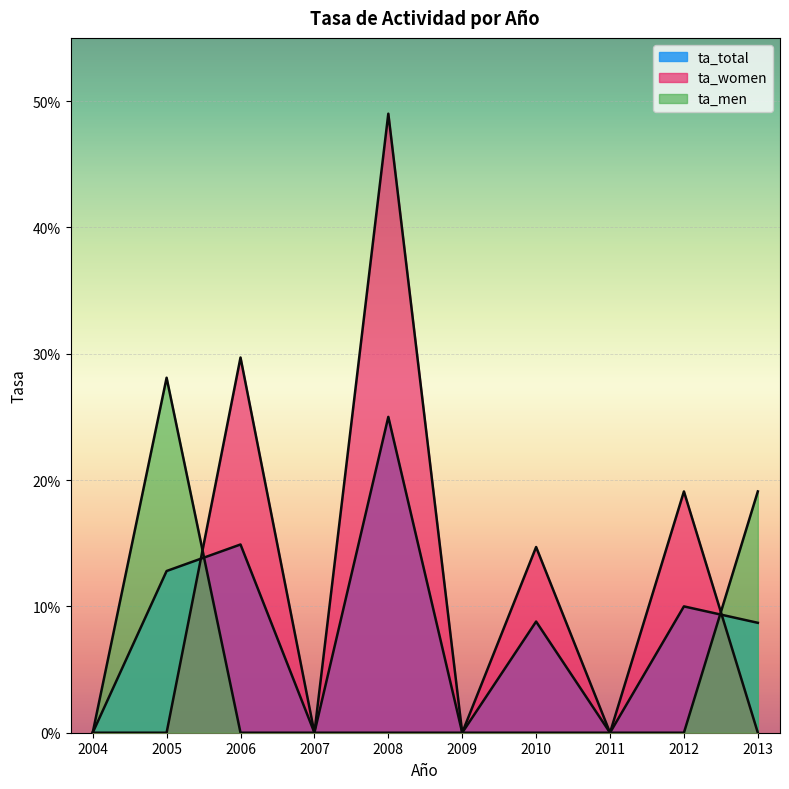

How many lines are shown in the chart?

3